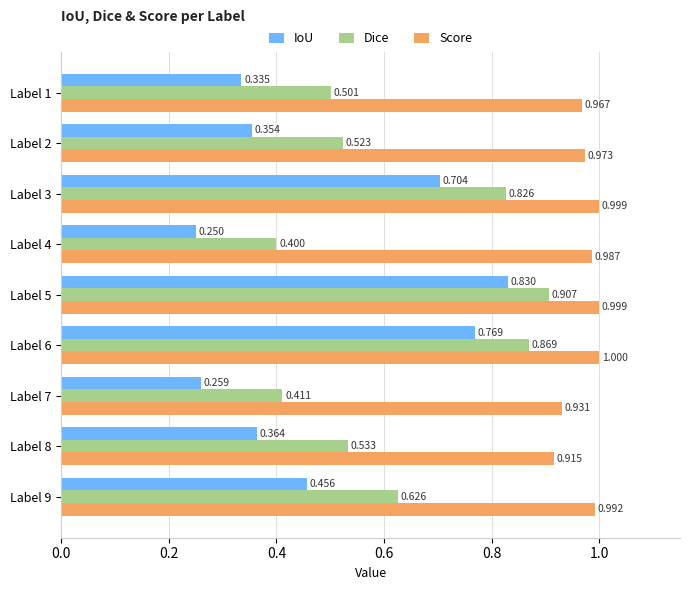

Is the value of IoU at Label 2 greater than the value of Score at Label 4?

No